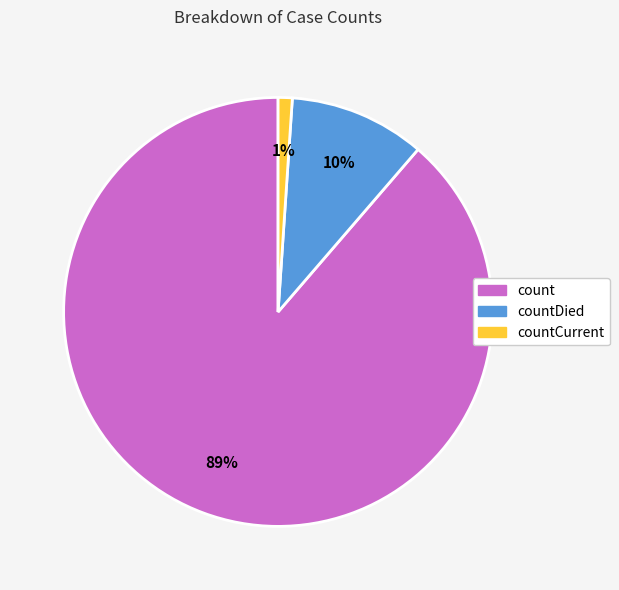

Which has a higher value, countDied or count?

count